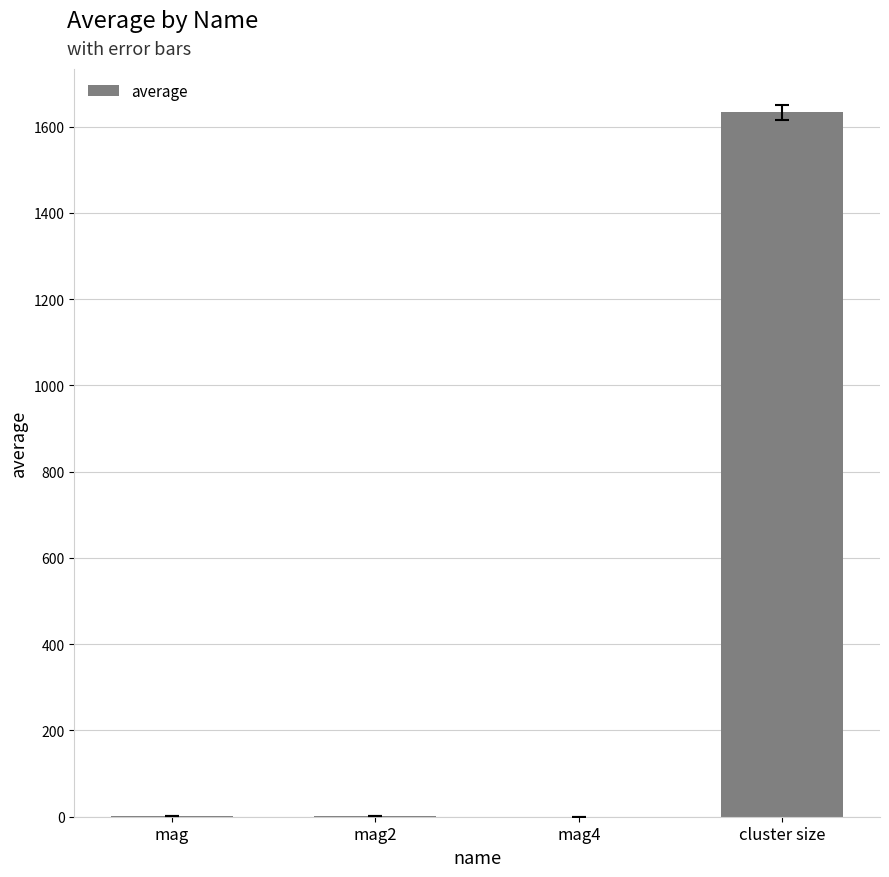

What is the sum of all values?

1634.9